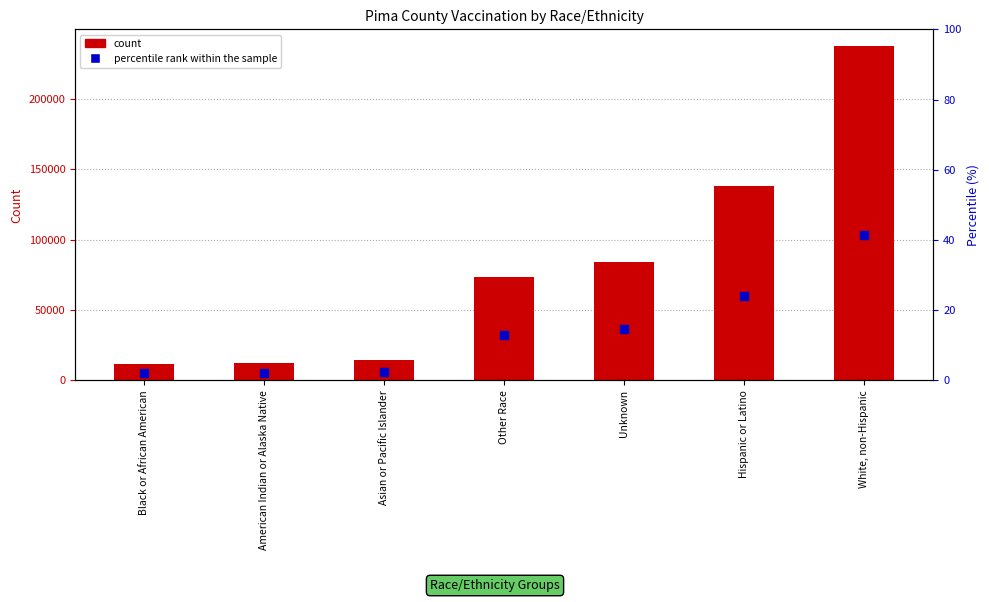

Which series reaches the maximum Y coordinate?

count